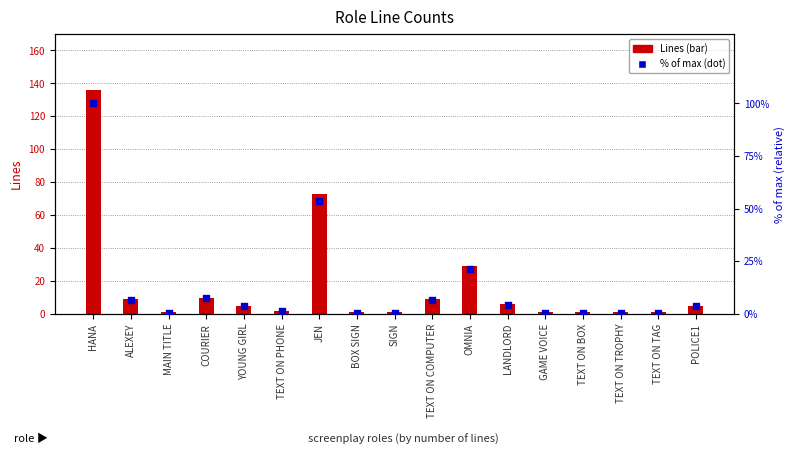

Is the value of % of max at MAIN TITLE greater than the value of Lines at ALEXEY?

No